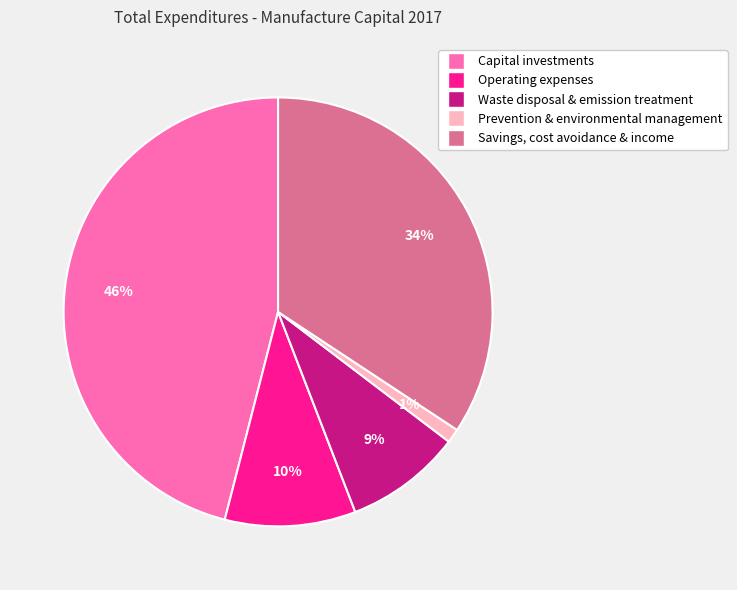

To the nearest percent, what is the difference between the largest and smallest slice percentages?

45%